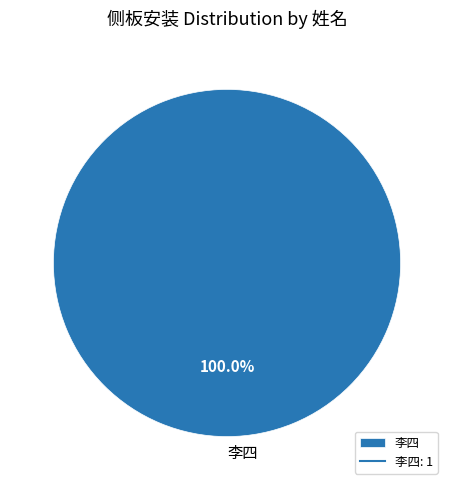

Count the number of slices in the pie.

1